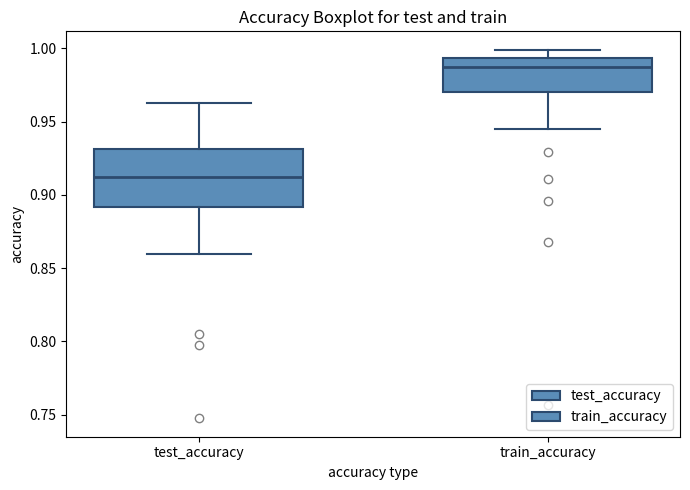

Reading left to right, read every box against the y-axis: the position of its median line, the range the box covers, and the ends of its whiskers. The values are not printed on the chart, so give them approximately, as read against the axis.

test_accuracy: median 0.910, box 0.890 to 0.930, whiskers 0.860 to 0.965
train_accuracy: median 0.990, box 0.970 to 0.995, whiskers 0.945 to 1.000